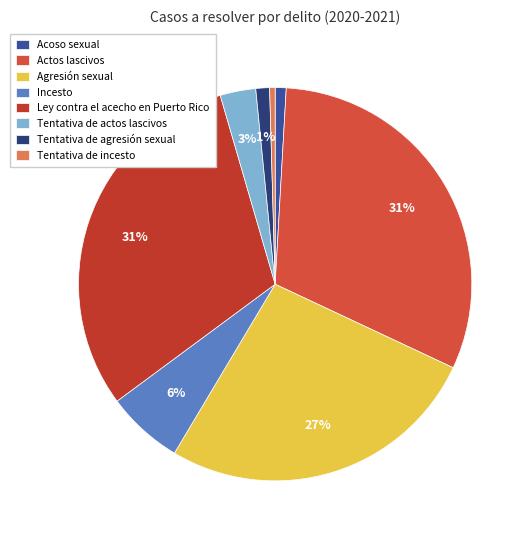

How much of the chart is everything except Agresión sexual?

73.4%